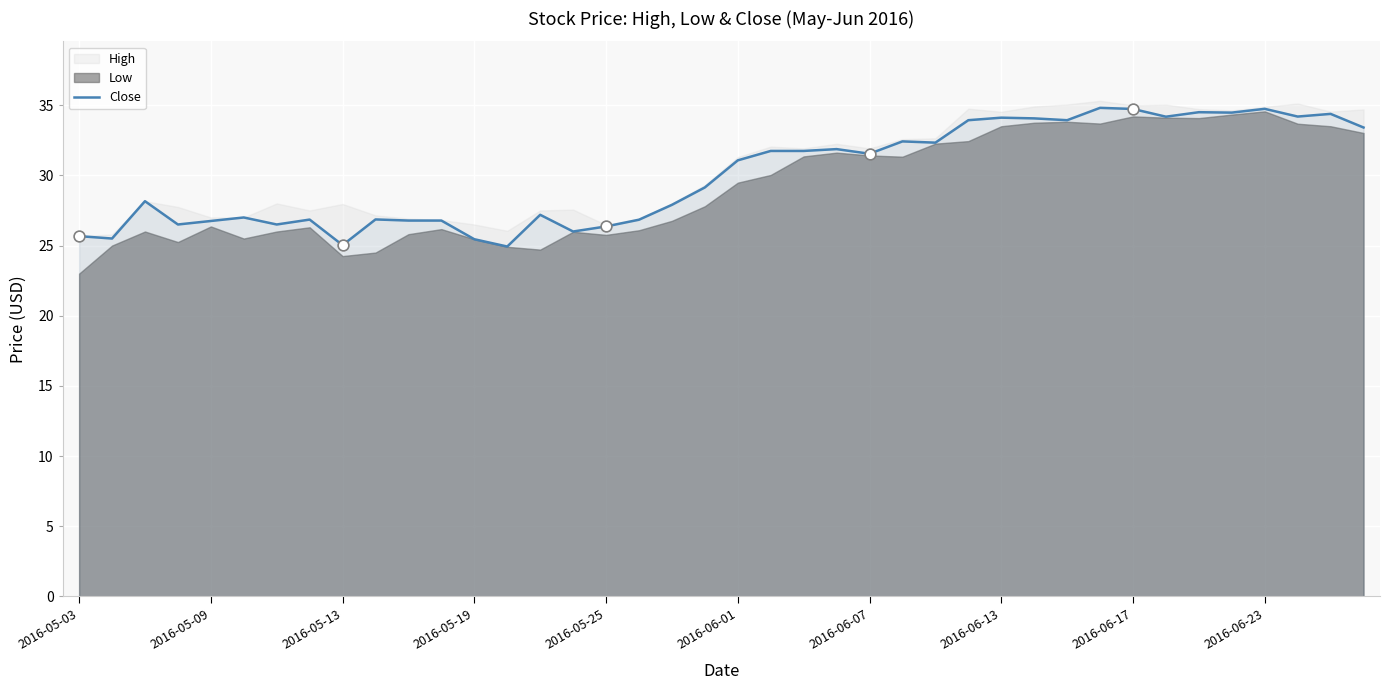

True or false: Close has a value of 55.8 at 2016-06-23.

False